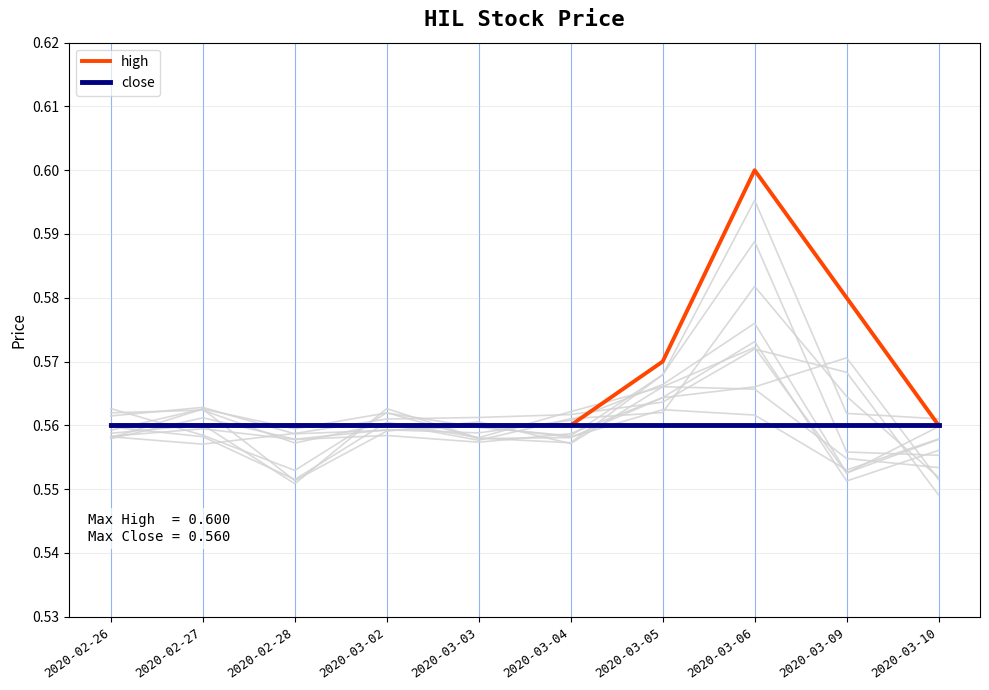

What is the label of the 10th point from the right?

2020-02-26